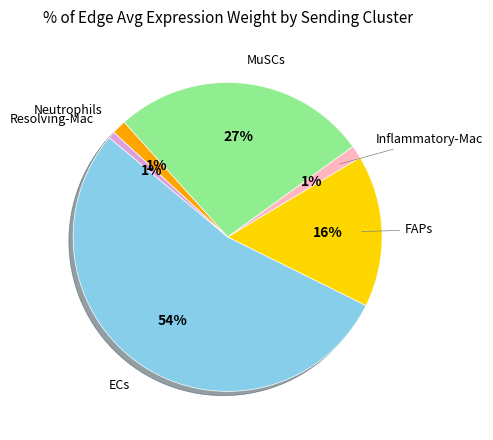

How many segments does this pie chart have?

6